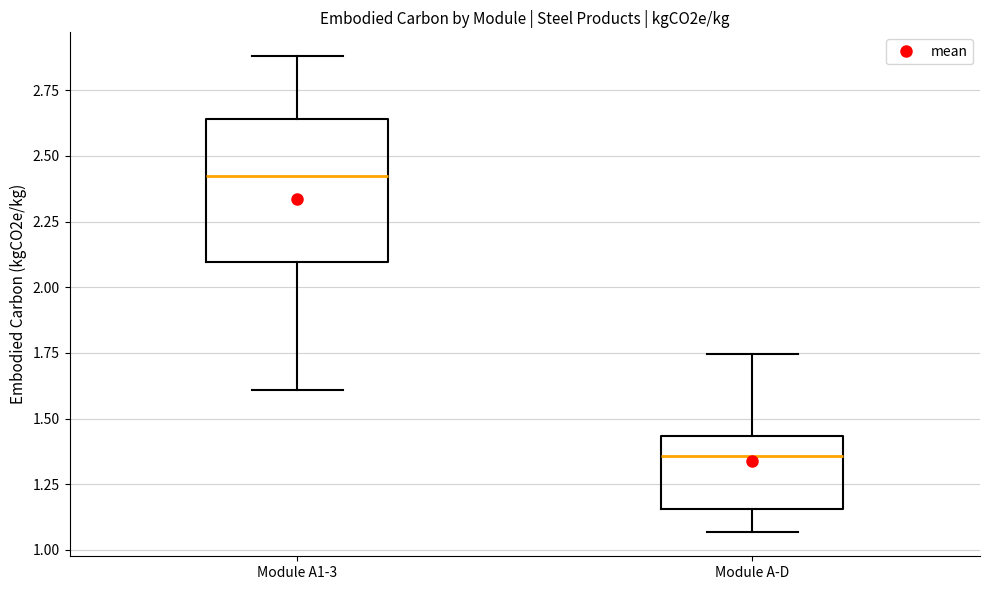

Reading left to right, transcribe this box plot: for each box, give where its median line is, the range the box spans, and where its two whiskers end, as read against the y-axis. The values are not printed on the chart, so give them approximately, as read against the axis.

Module A1-3: median 2.45, box 2.10 to 2.65, whiskers 1.60 to 2.90
Module A-D: median 1.35, box 1.15 to 1.45, whiskers 1.05 to 1.75